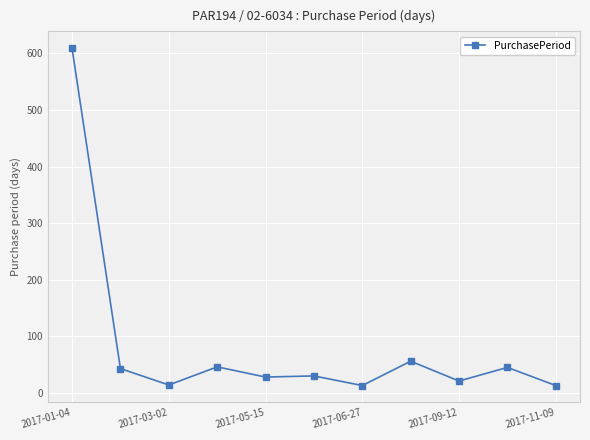

What is the greatest value displayed?

609